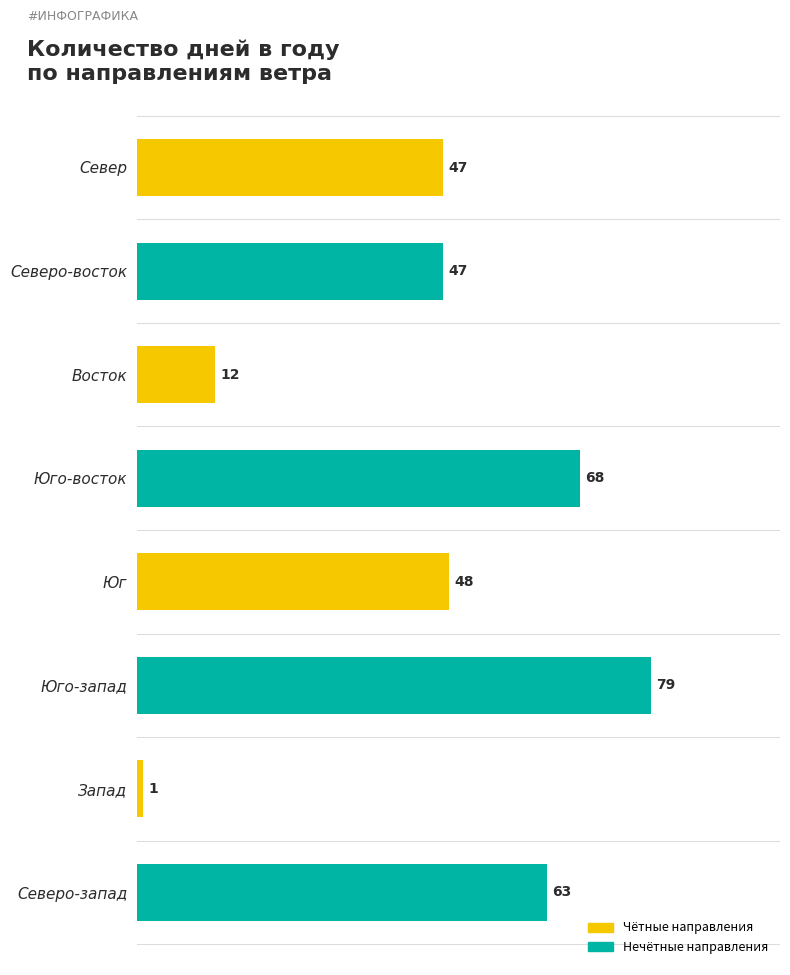

Is it true that the value at Юго-восток is 108?

False